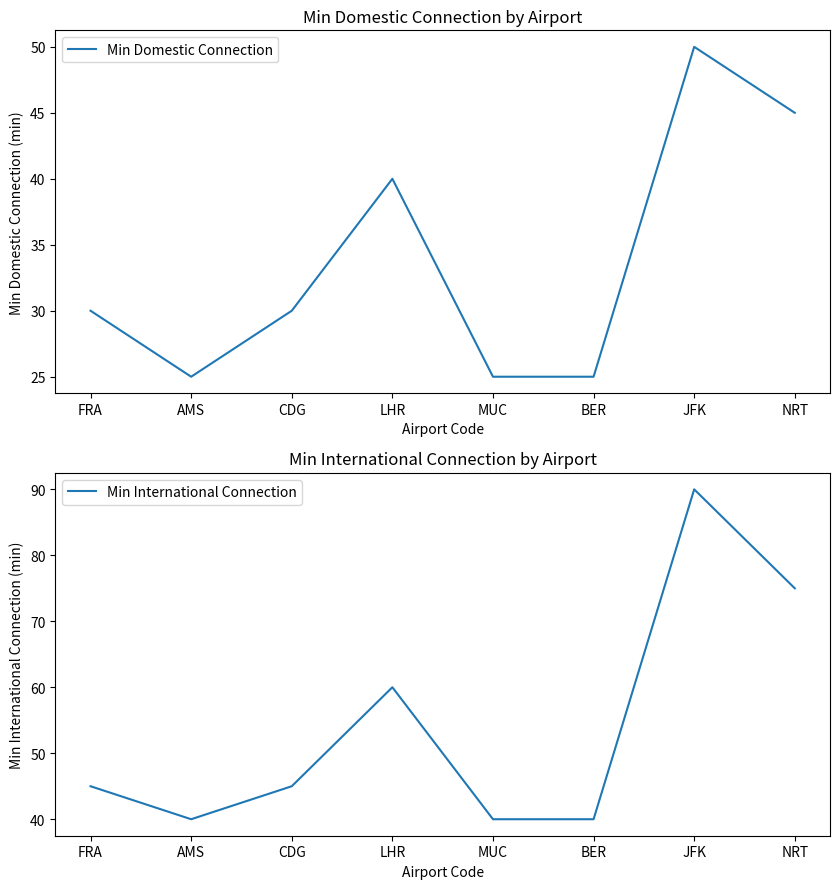

True or false: Min Domestic Connection and Min International Connection cross at least once.

False